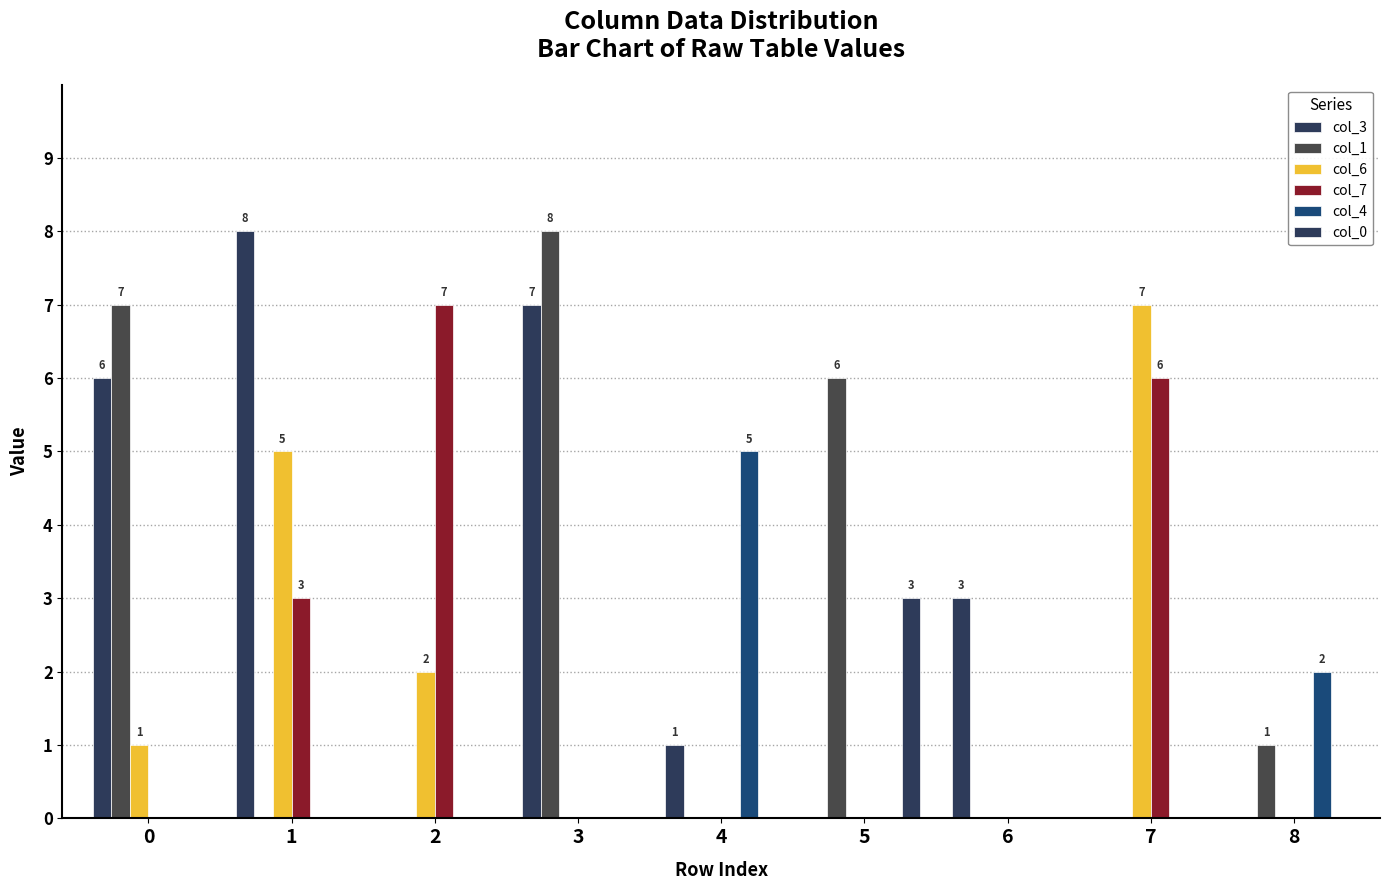

Reading left to right, extract all data points from this chart.

col_3: 0=6	1=8	2=0	3=7	4=1	5=0	6=3	7=0	8=0
col_1: 0=7	1=0	2=0	3=8	4=0	5=6	6=0	7=0	8=1
col_6: 0=1	1=5	2=2	3=0	4=0	5=0	6=0	7=7	8=0
col_7: 0=0	1=3	2=7	3=0	4=0	5=0	6=0	7=6	8=0
col_4: 0=0	1=0	2=0	3=0	4=5	5=0	6=0	7=0	8=2
col_0: 0=0	1=0	2=0	3=0	4=0	5=3	6=0	7=0	8=0